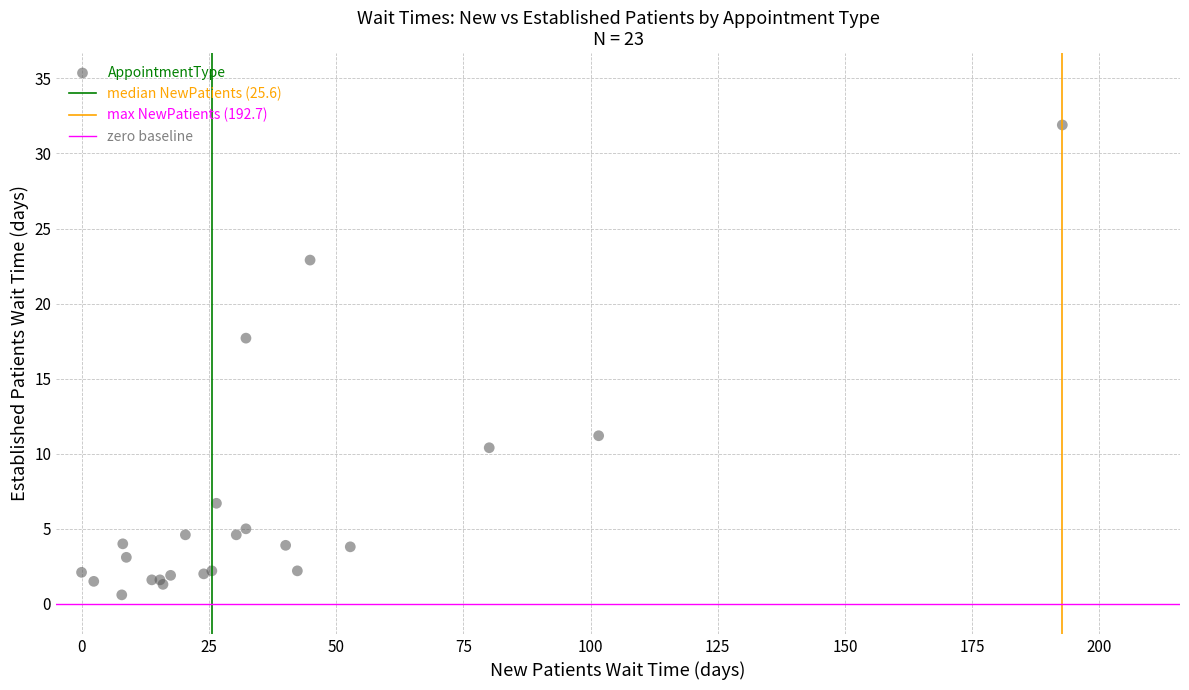

What Y value in the scatter plot is closest to 16?

17.7